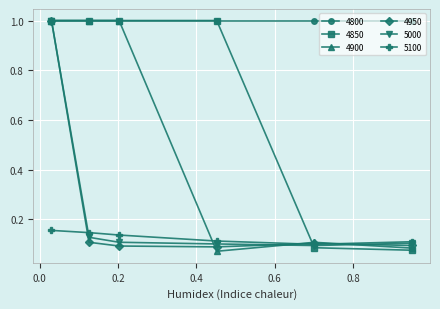

Count the number of categories in the chart.

6